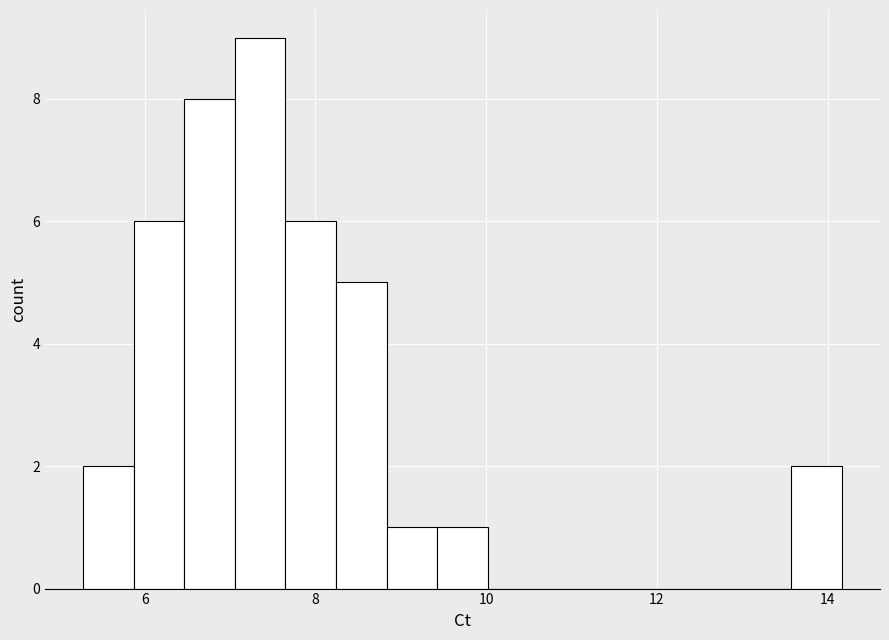

Around what value on the x-axis is the tallest bar? Give the approximate position of its centre, as read against the axis.

7.4